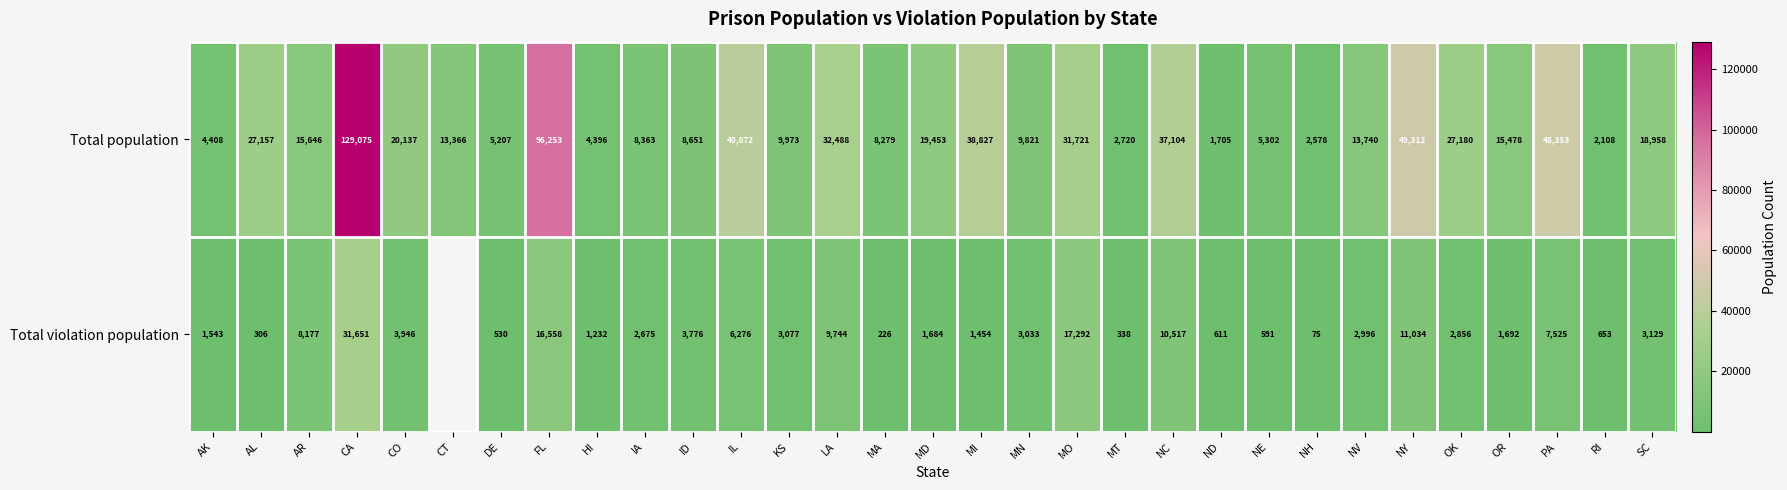

Rank the categories by Total population value from lowest to highest.

ND, RI, NH, MT, HI, AK, DE, NE, MA, IA, ID, MN, KS, CT, NV, OR, AR, SC, MD, CO, AL, OK, MO, LA, NC, MI, IL, PA, NY, FL, CA